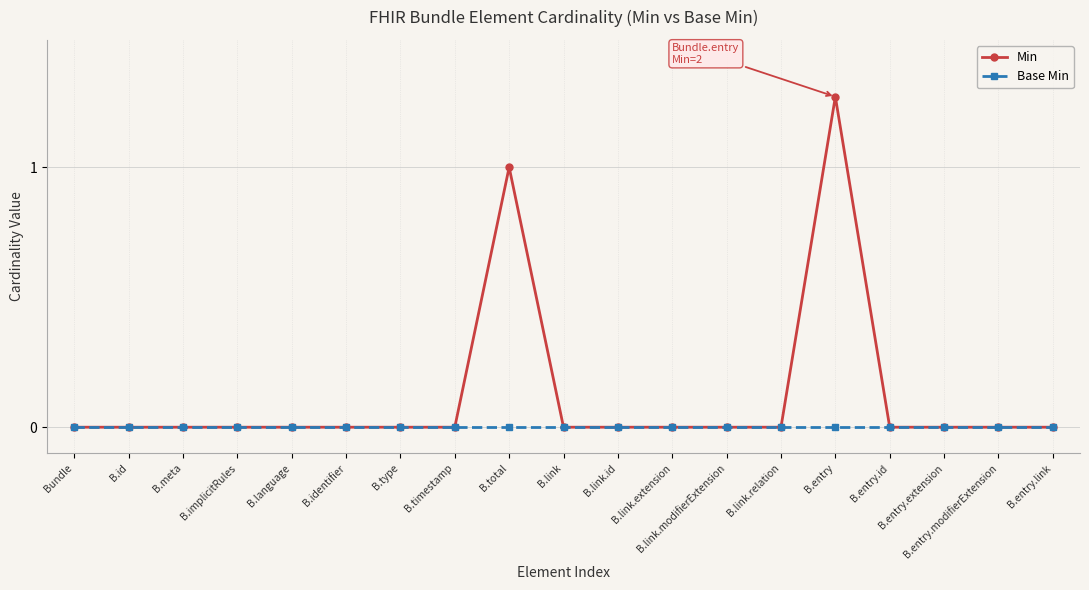

Reading left to right, transcribe all the data shown in this chart.

Min: Bundle=0	B.id=0	B.meta=0	B.implicitRules=0	B.language=0	B.identifier=0	B.type=0	B.timestamp=0	B.total=1	B.link=0	B.link.id=0	B.link.extension=0	B.link.modifierExtension=0	B.link.relation=0	B.entry=2	B.entry.id=0	B.entry.extension=0	B.entry.modifierExtension=0	B.entry.link=0
Base Min: Bundle=0	B.id=0	B.meta=0	B.implicitRules=0	B.language=0	B.identifier=0	B.type=0	B.timestamp=0	B.total=0	B.link=0	B.link.id=0	B.link.extension=0	B.link.modifierExtension=0	B.link.relation=0	B.entry=0	B.entry.id=0	B.entry.extension=0	B.entry.modifierExtension=0	B.entry.link=0